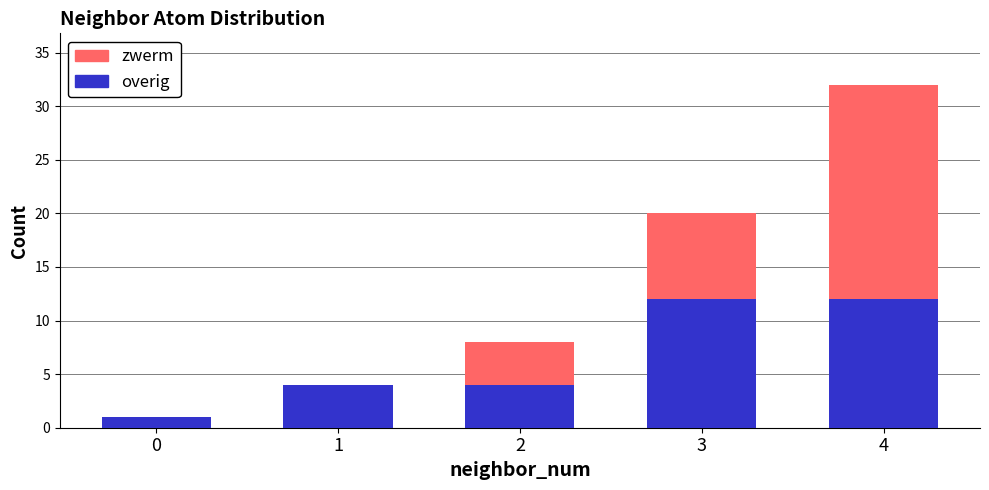

What is the maximum value for overig?

12